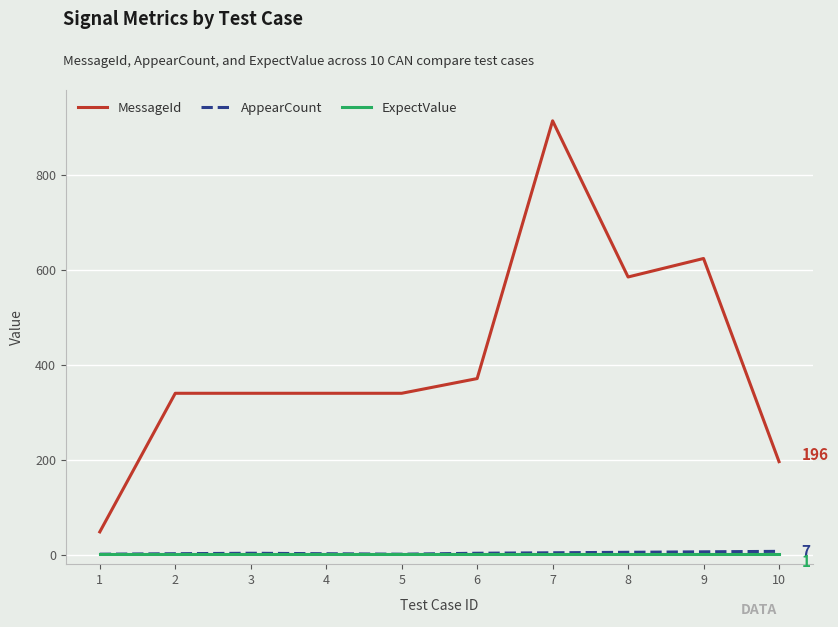

True or false: MessageId and ExpectValue cross at least once.

False